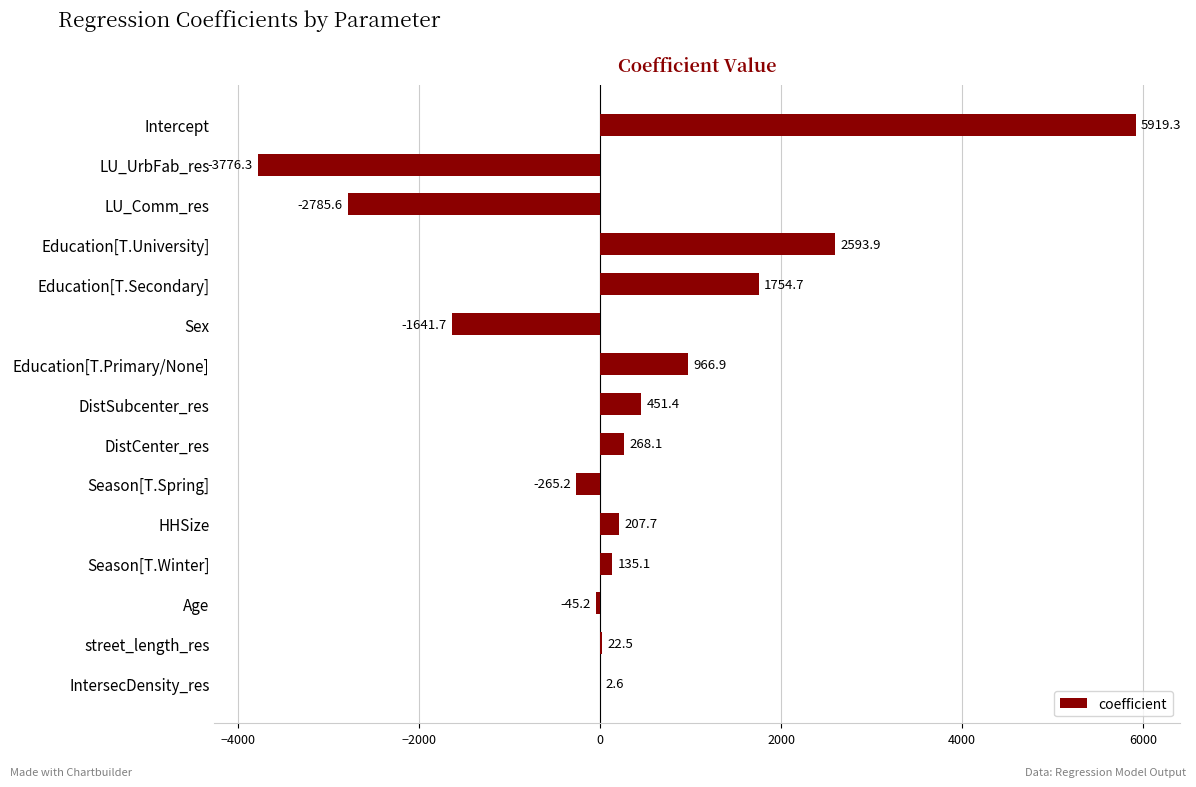

At which label is the value closest to 1071?

Education[T.Primary/None]